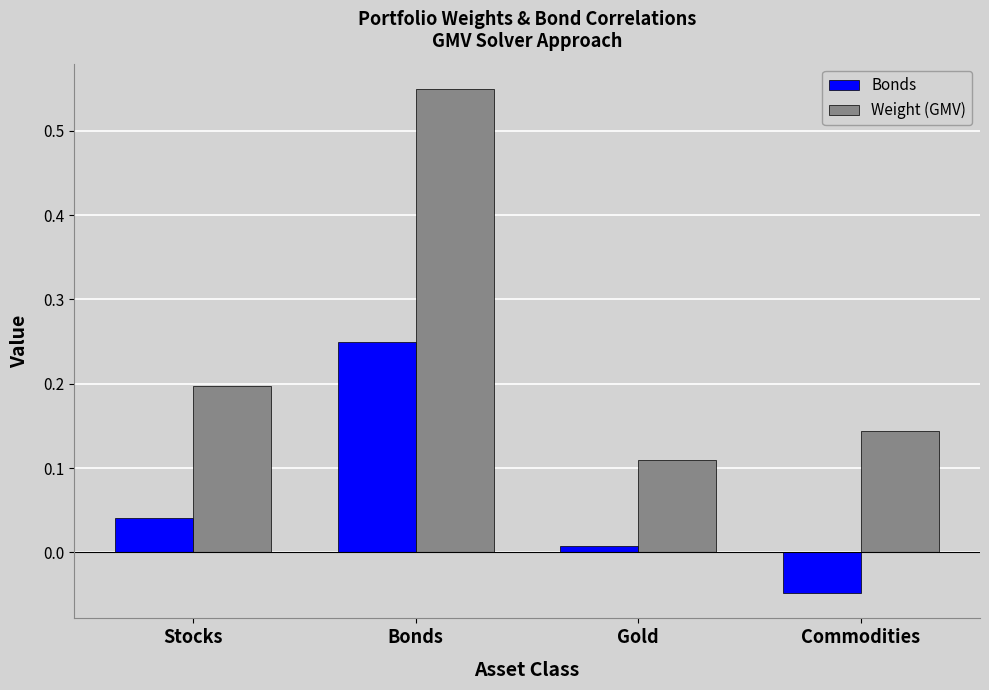

Rank the series by their maximum value, from lowest to highest.

Bonds, Weight (GMV)